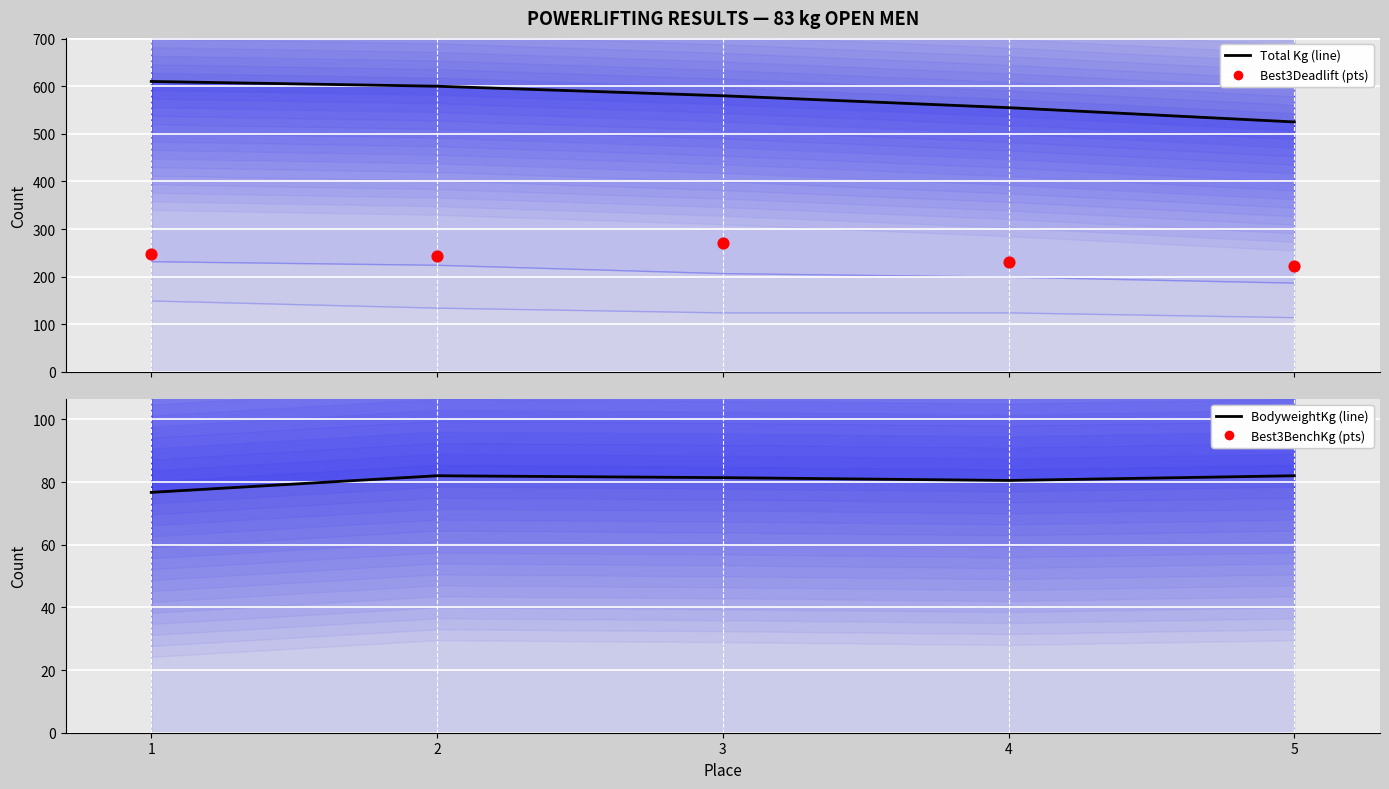

Is the value of Best3DeadliftKg pts at 2 greater than the value of BodyweightKg line at 2?

Yes